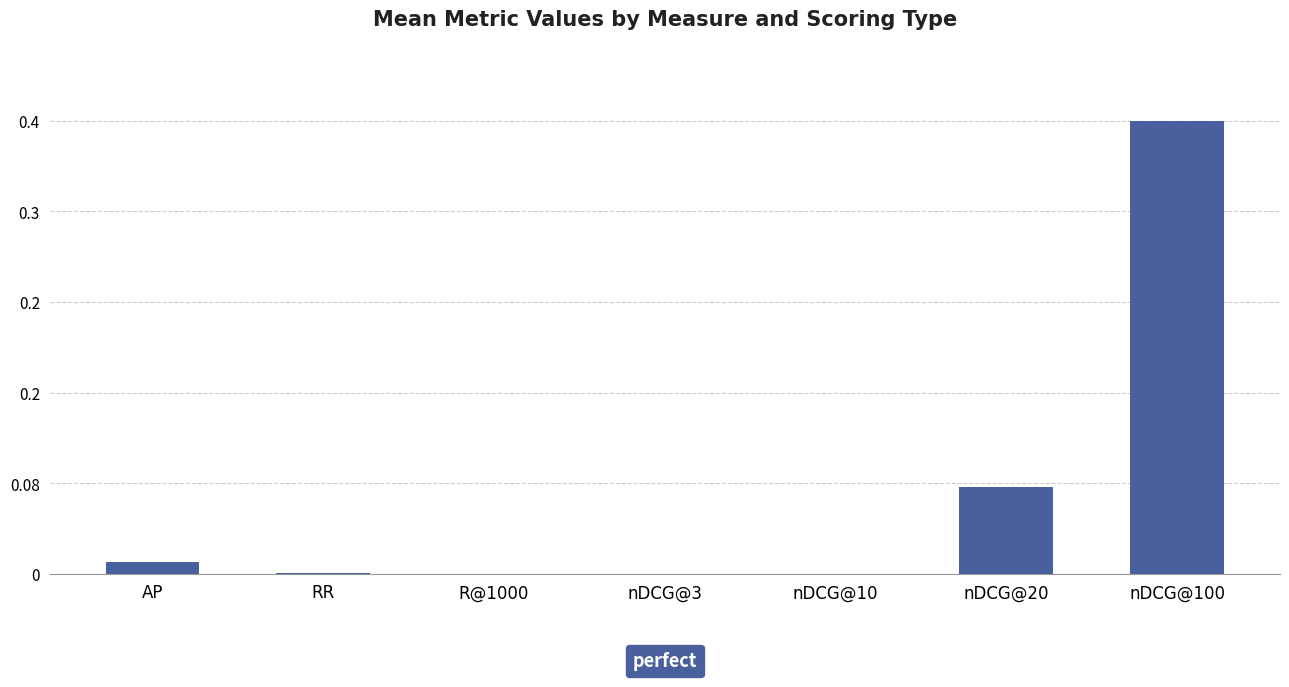

Rank the categories by value from highest to lowest.

nDCG@100, nDCG@20, AP, RR, nDCG@3, R@1000, nDCG@10